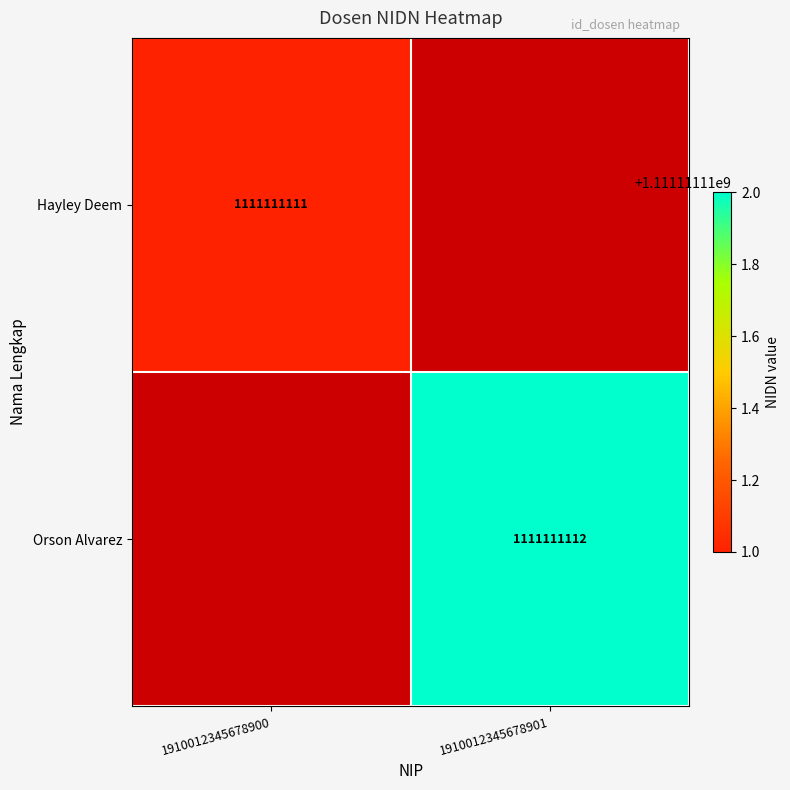

The Orson Alvarez series shows 1475828134 at 1910012345678901. True or false?

False